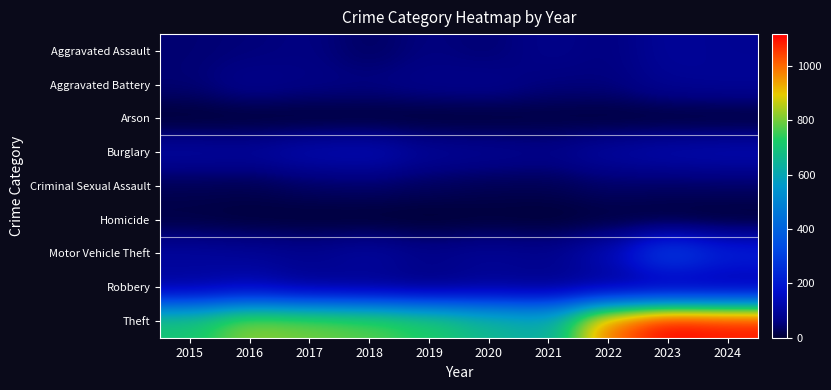

What is the total value across all series at 2023?

1865